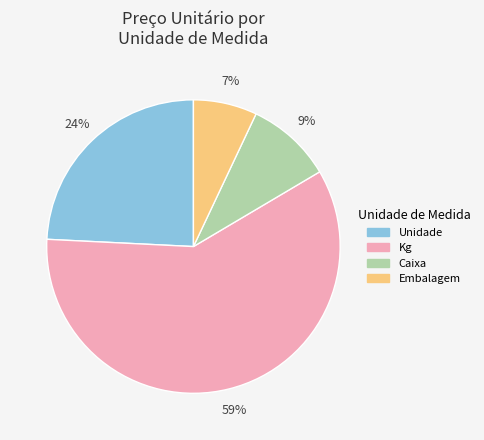

What is the ratio of the value at Unidade to the value at Kg?

0.4